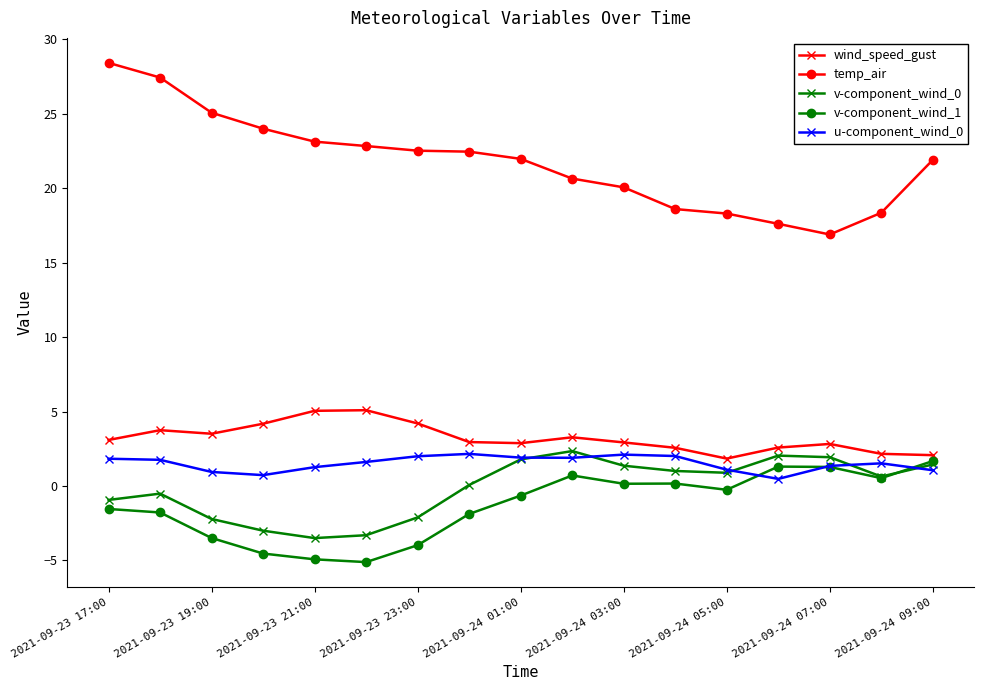

How many series are shown in this chart?

5